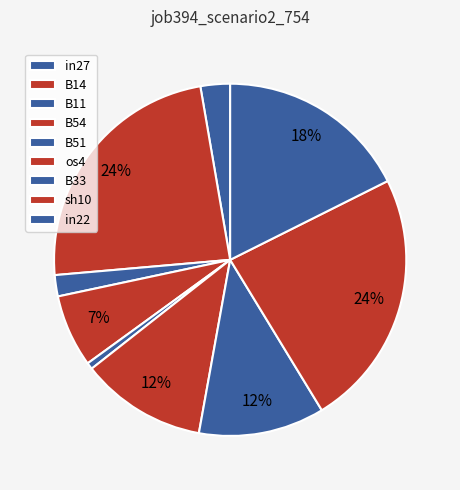

True or false: B14 accounts for 24% of the total.

True